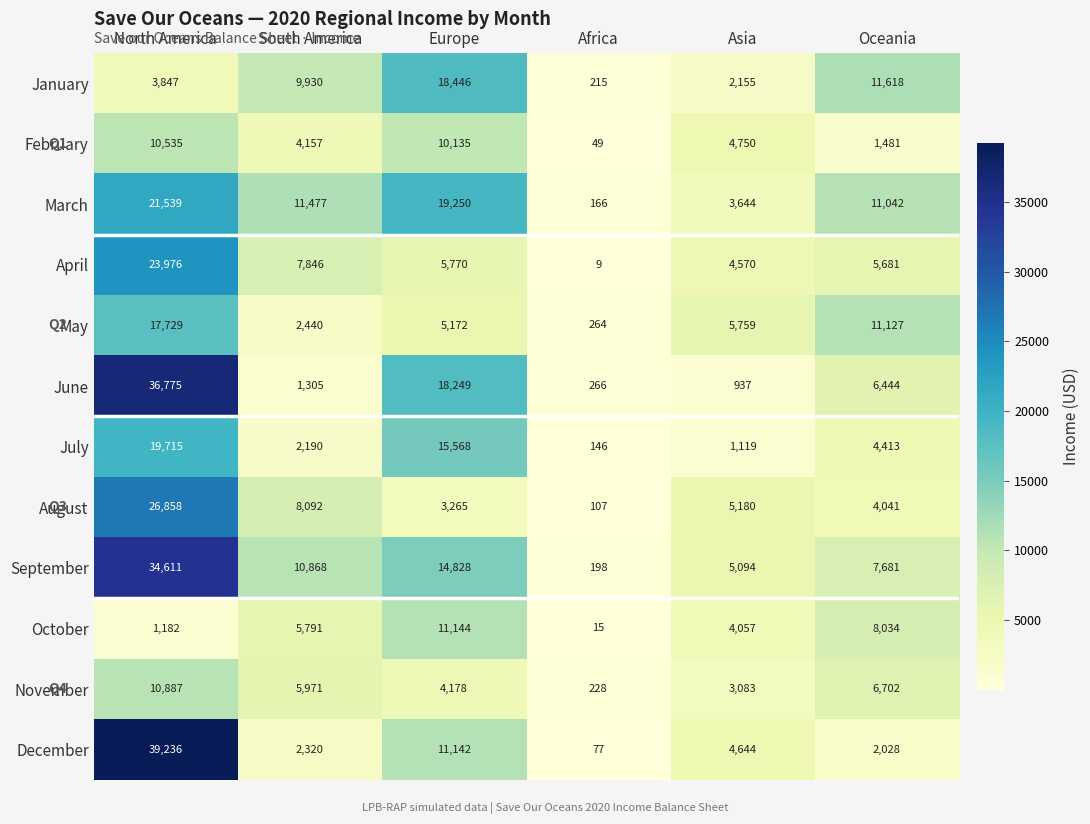

What is the difference between the July values at North America and Africa?

19569